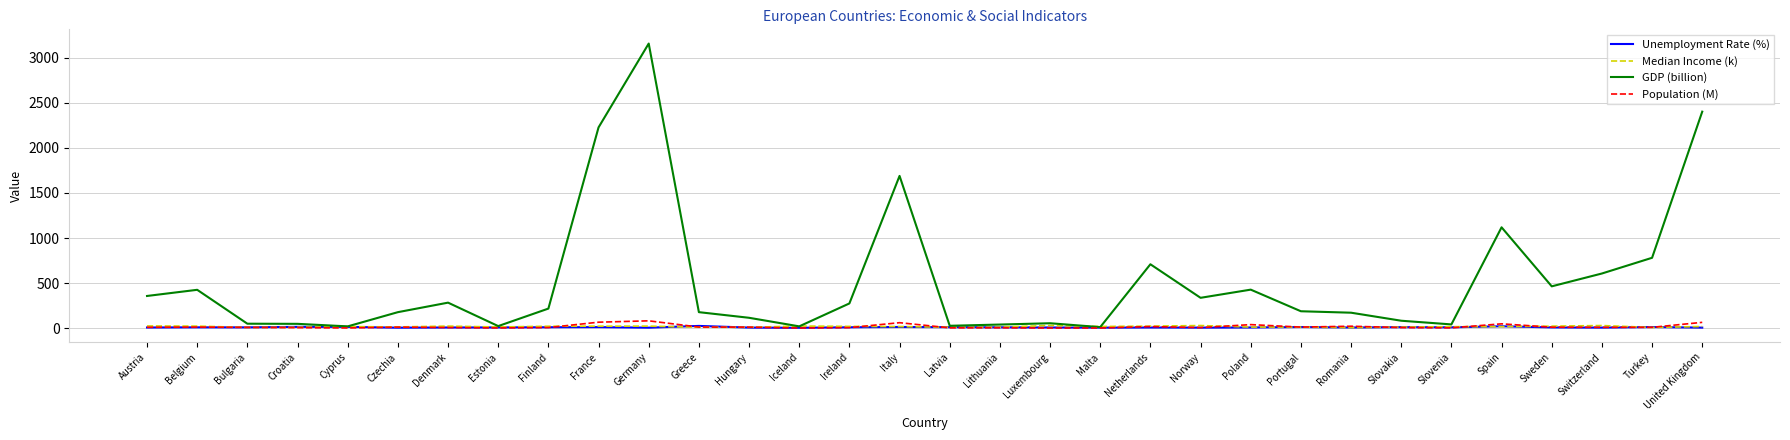

What is the maximum value shown in the chart?

3159.8